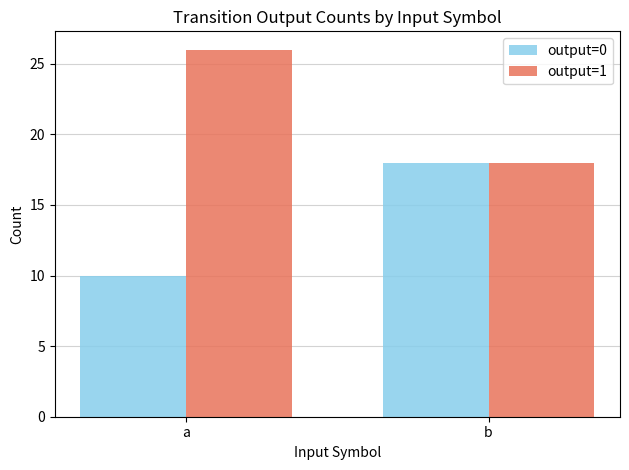

What is the approximate value of output=0 at b?

18